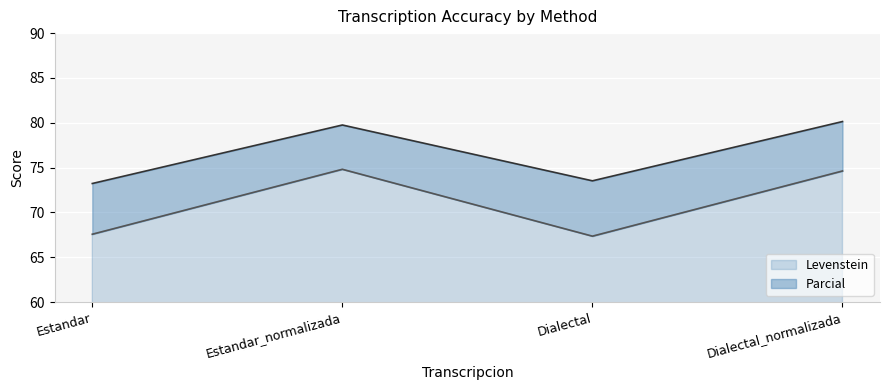

What is the highest value of the Levenstein series?

74.8